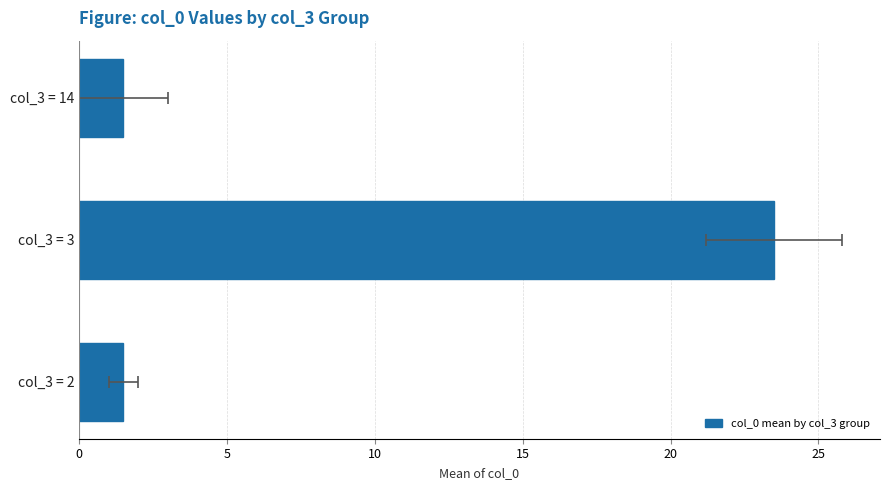

What is the sum of all values?

26.5